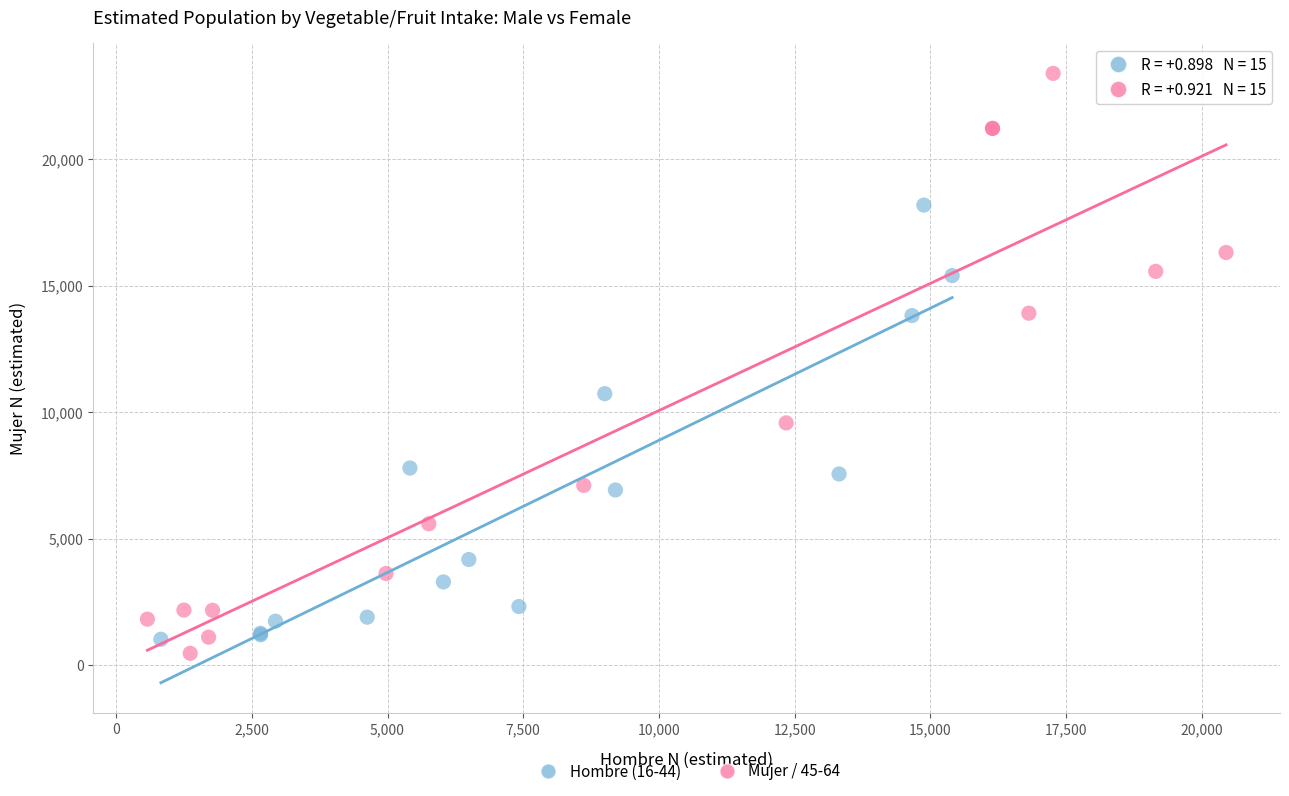

Which series reaches the maximum Y coordinate?

Mujer / 45-64